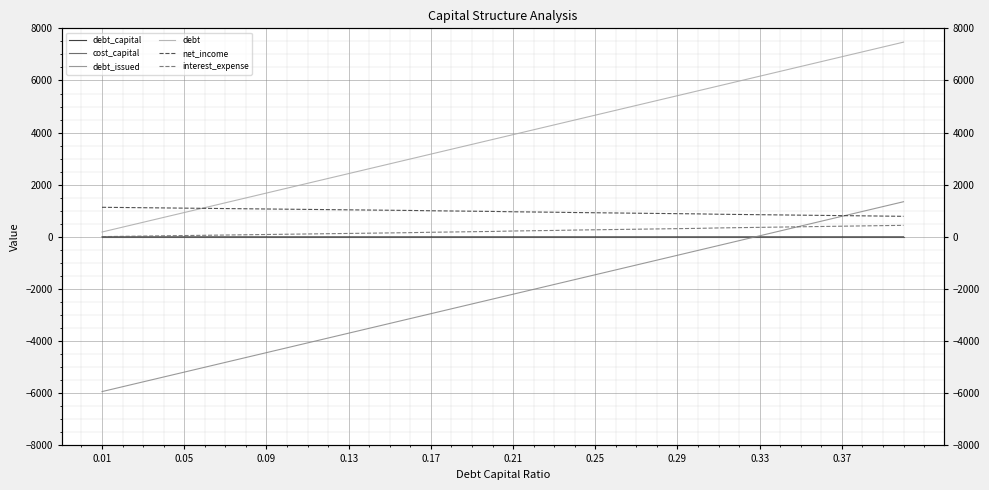

Between 0.13 and 0.33, which series saw the biggest shift?

debt